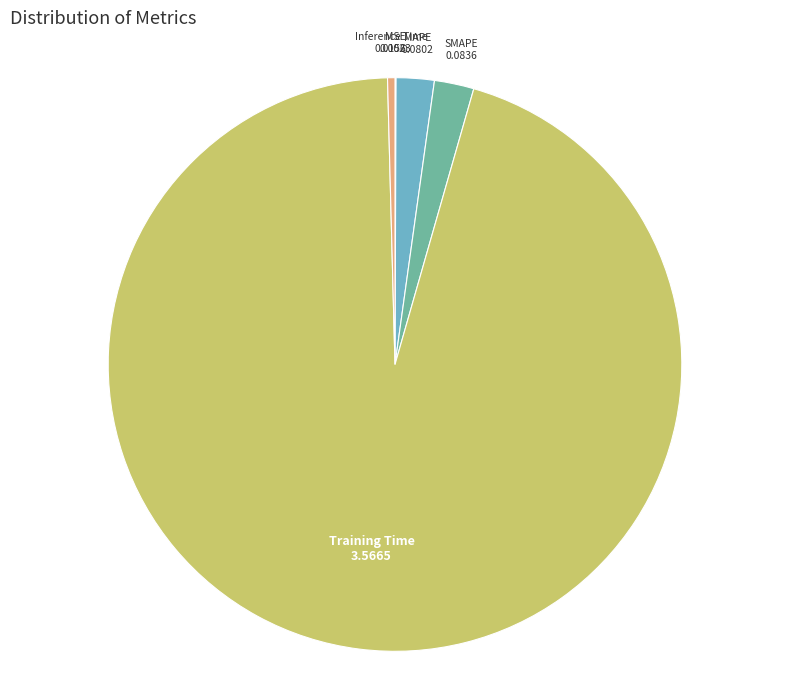

The Inference Time slice represents 0% of the pie. True or false?

True